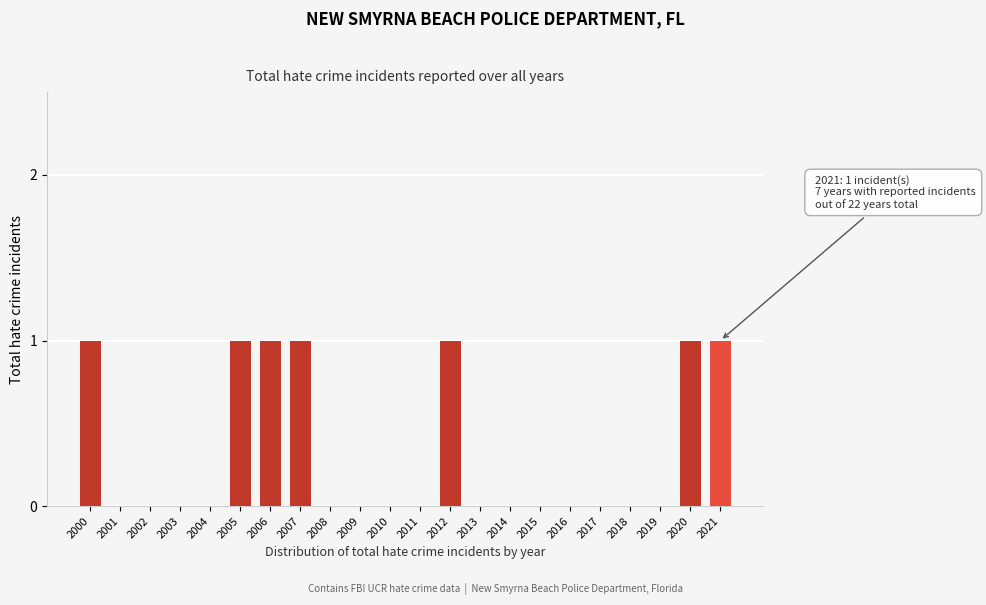

Reading right to left, extract all data points from this chart.

2021=1	2020=1	2019=0	2018=0	2017=0	2016=0	2015=0	2014=0	2013=0	2012=1	2011=0	2010=0	2009=0	2008=0	2007=1	2006=1	2005=1	2004=0	2003=0	2002=0	2001=0	2000=1